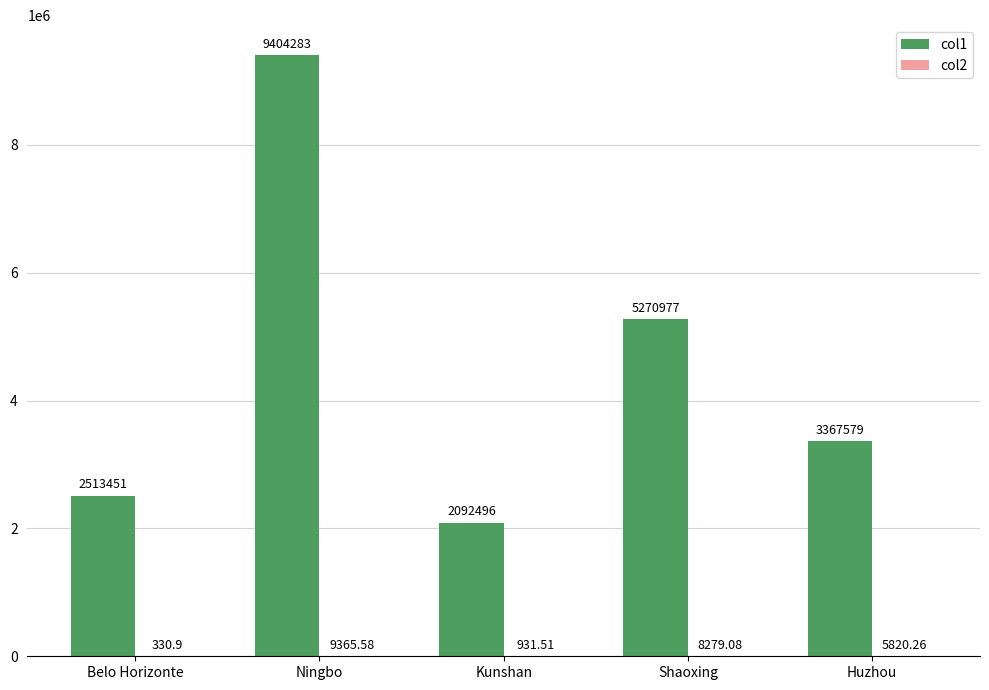

At which label does col1 first exceed 3367579?

Ningbo